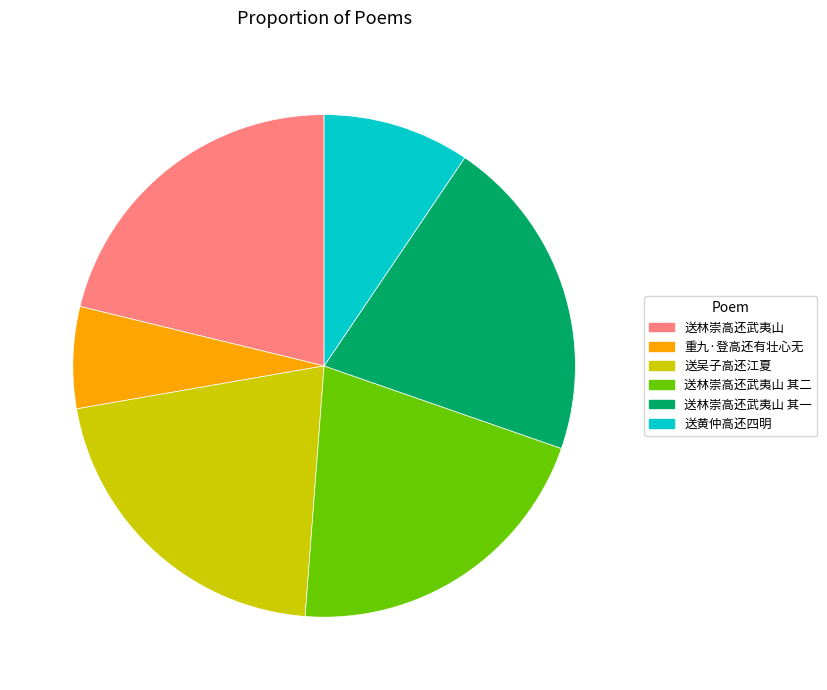

Is there any slice that represents more than half of the pie?

No